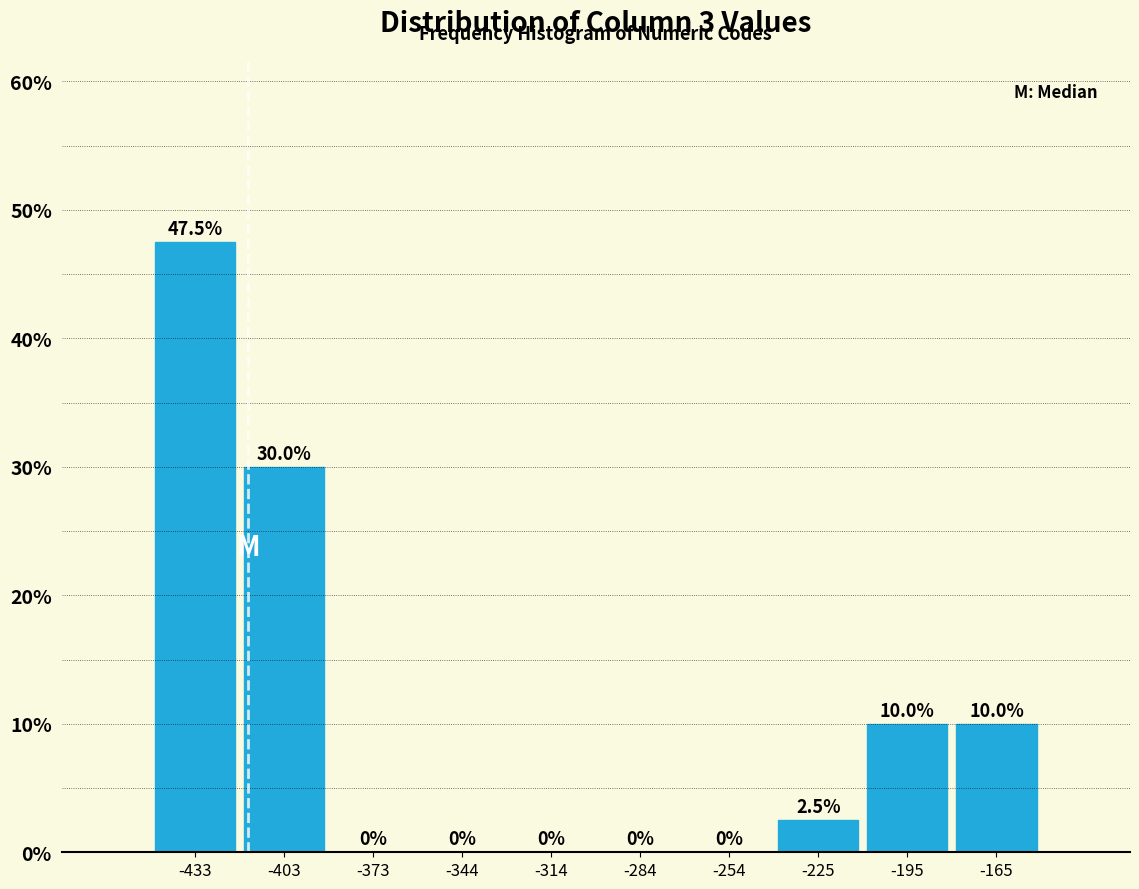

What is the height of the bar covering -420 to -390 on the x-axis? The bar edges are not printed on the chart, so give them approximately, as read against the axis.

30.0